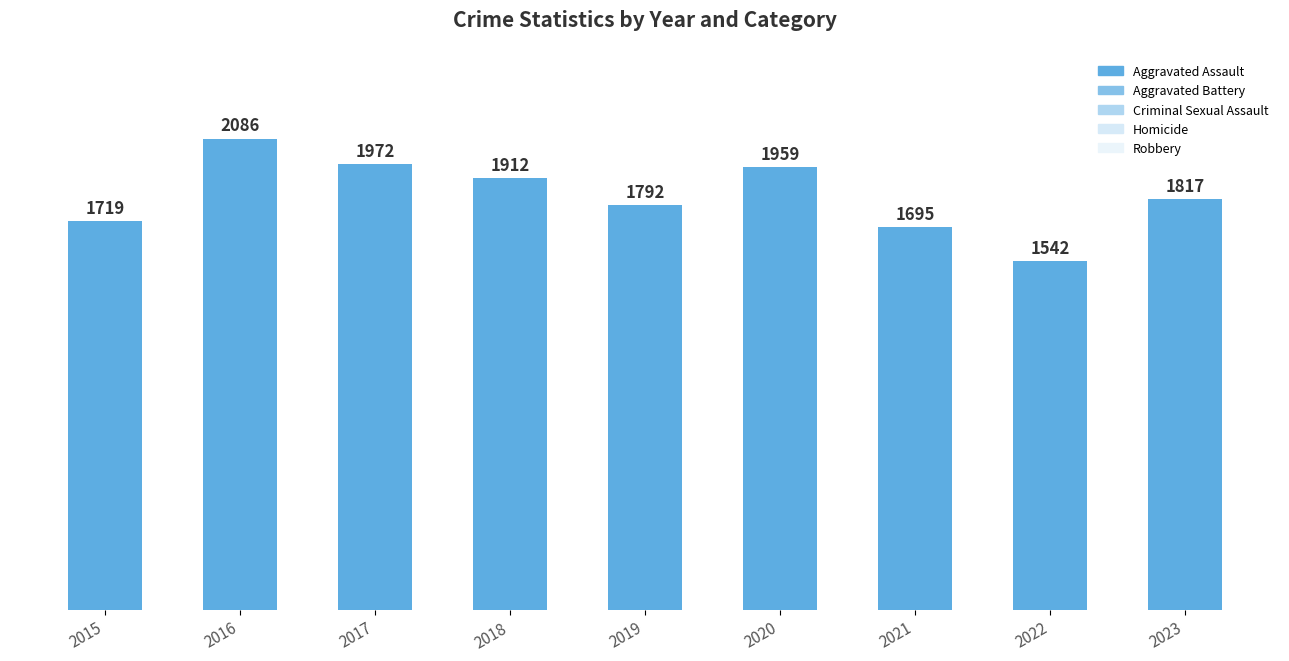

How many values are below 1817?

4